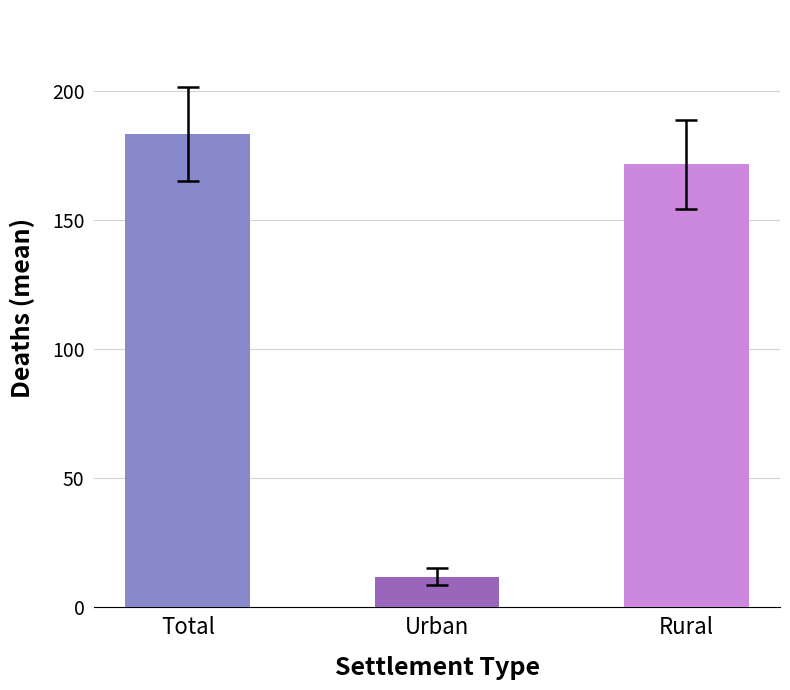

Approximately how many times larger is the value at Total compared to Rural?

1.1